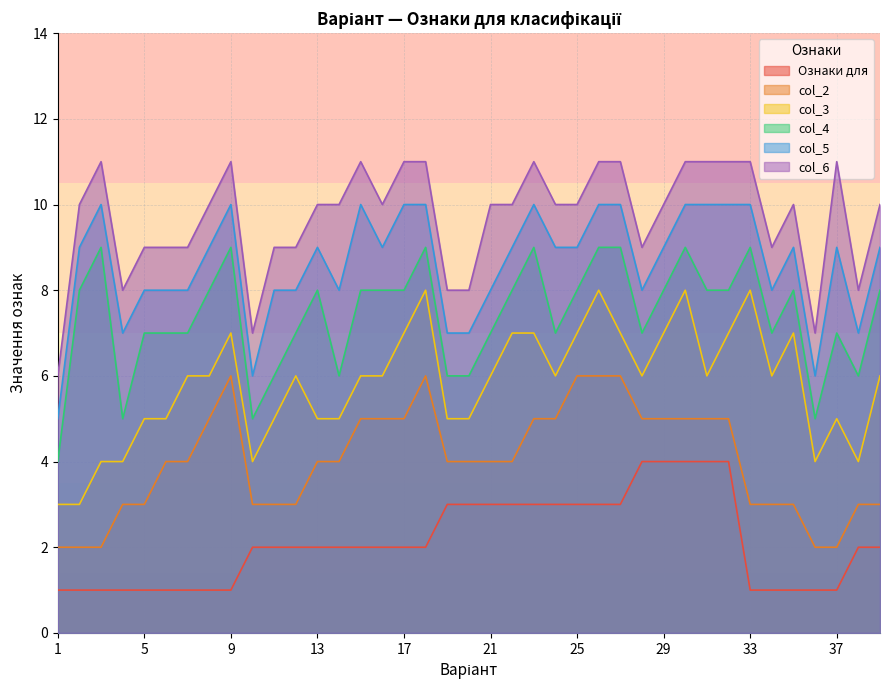

Between 17 and 28, which is larger?

28